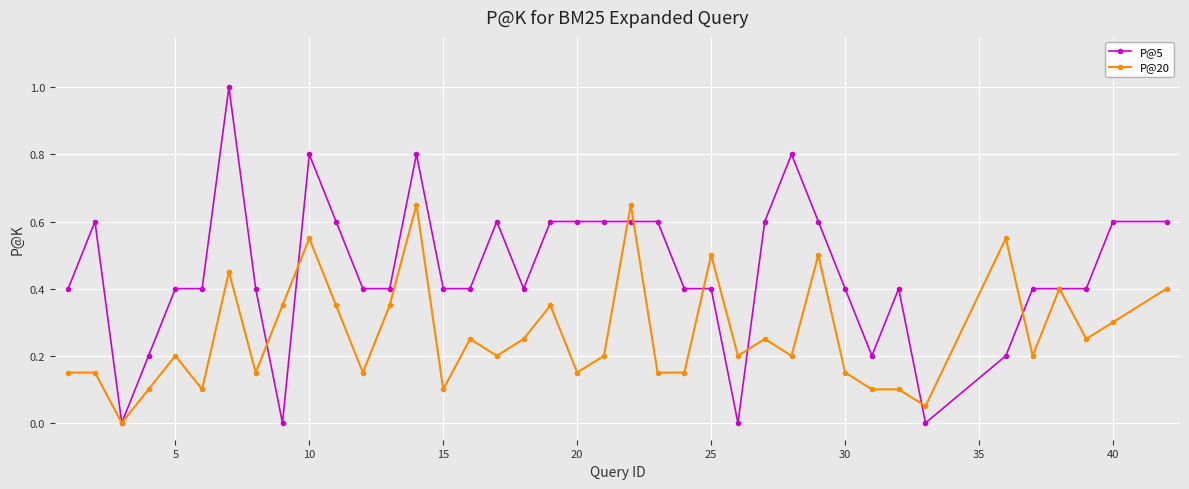

What is the maximum value shown in the chart?

1.0